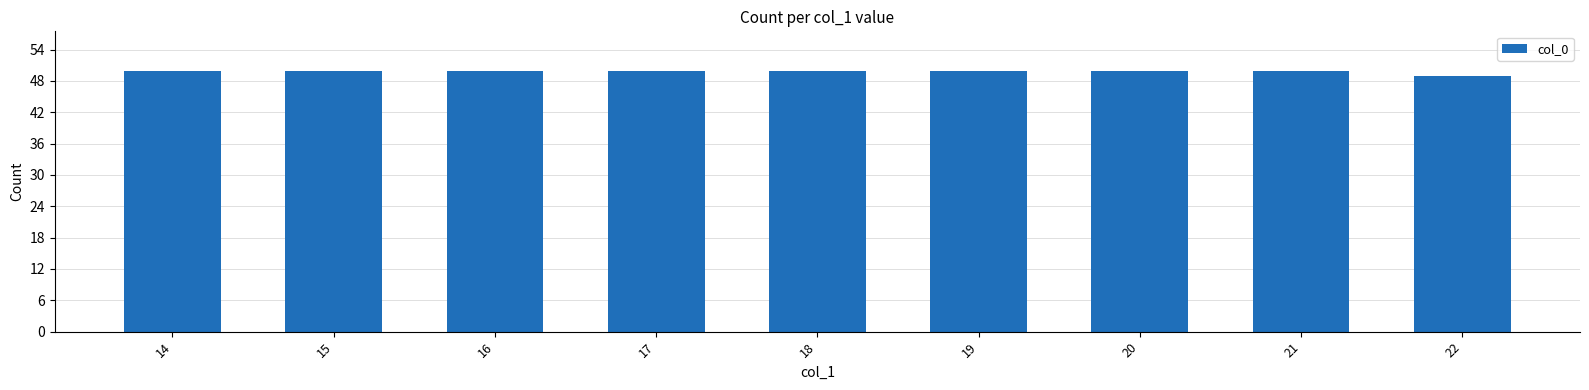

Where is the data nearest to the value 49?

22